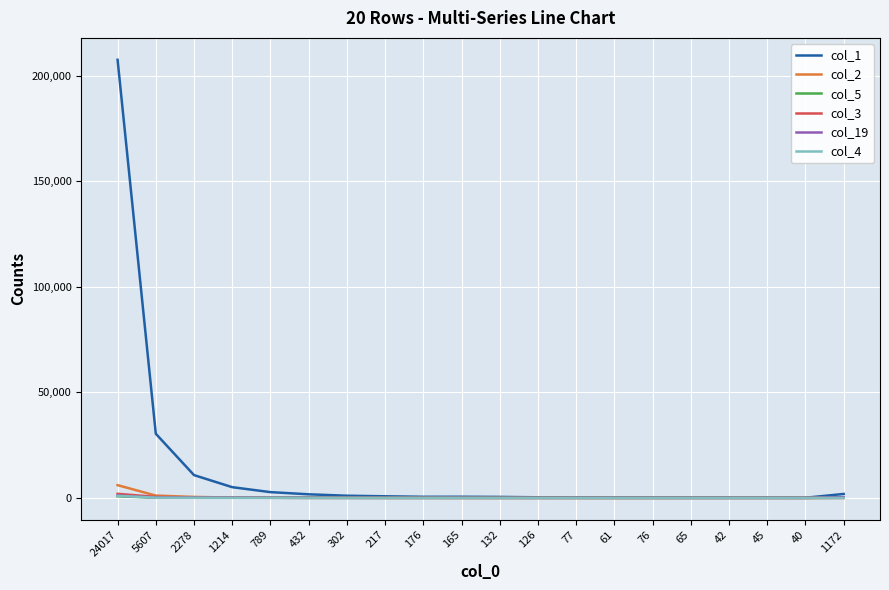

What is the sum of the col_4 values at 789 and 76?

50